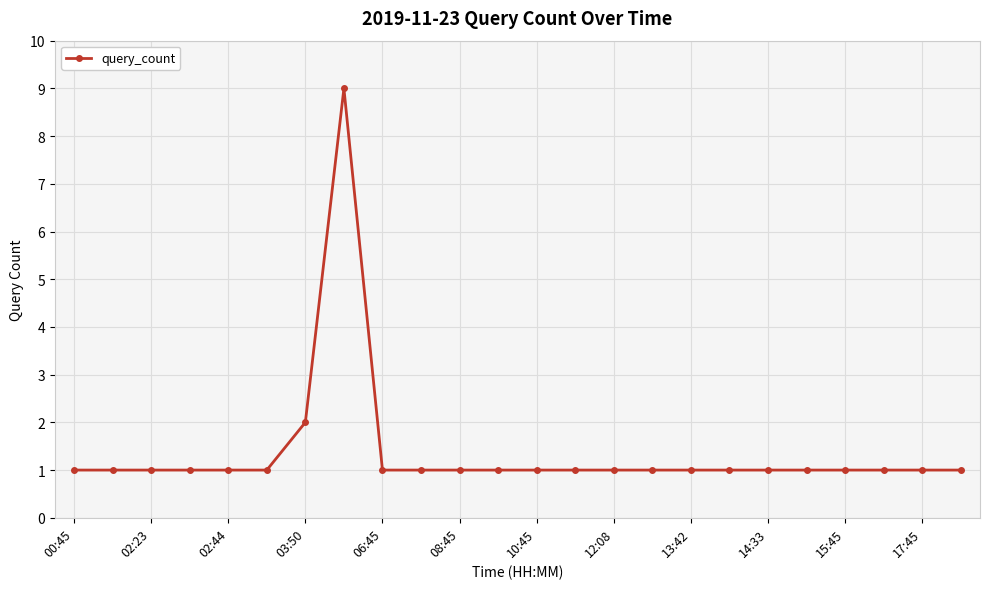

What is the difference between the second highest and second lowest values?

1